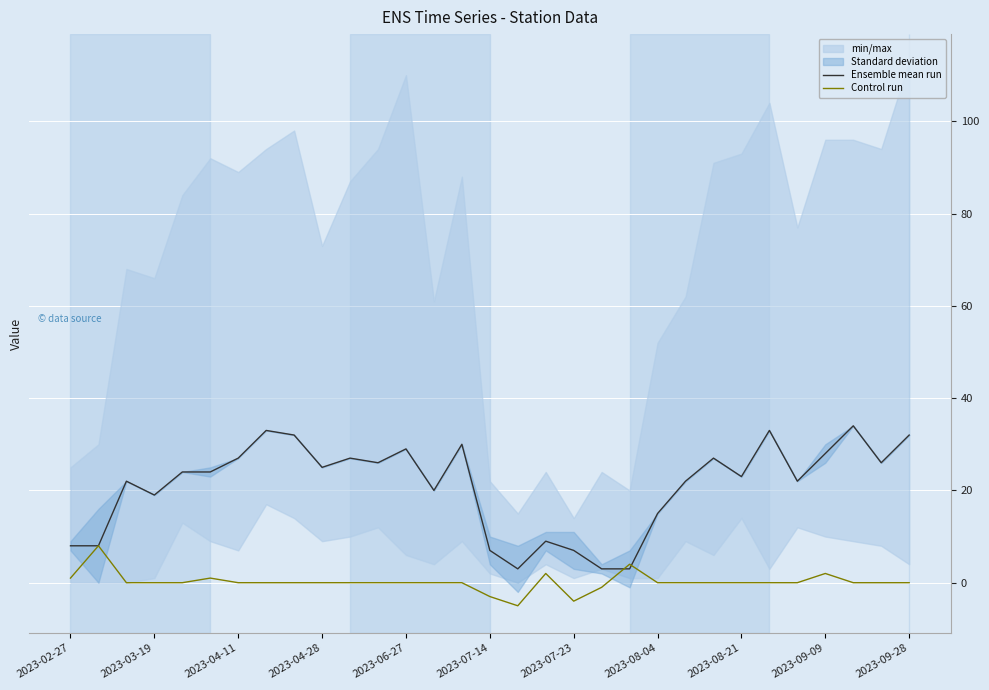

How many lines are shown in the chart?

2